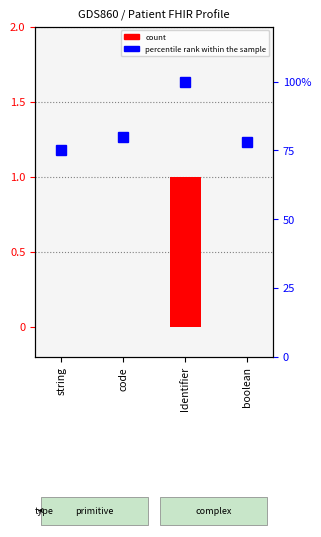

What is the total value across all series at string?

75